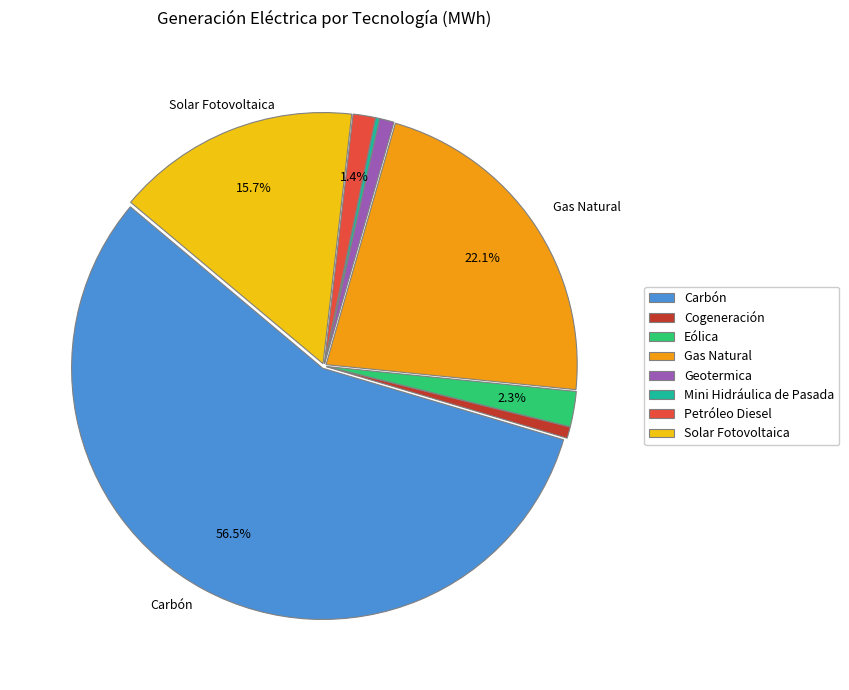

Which category has the biggest portion of the pie?

Carbón